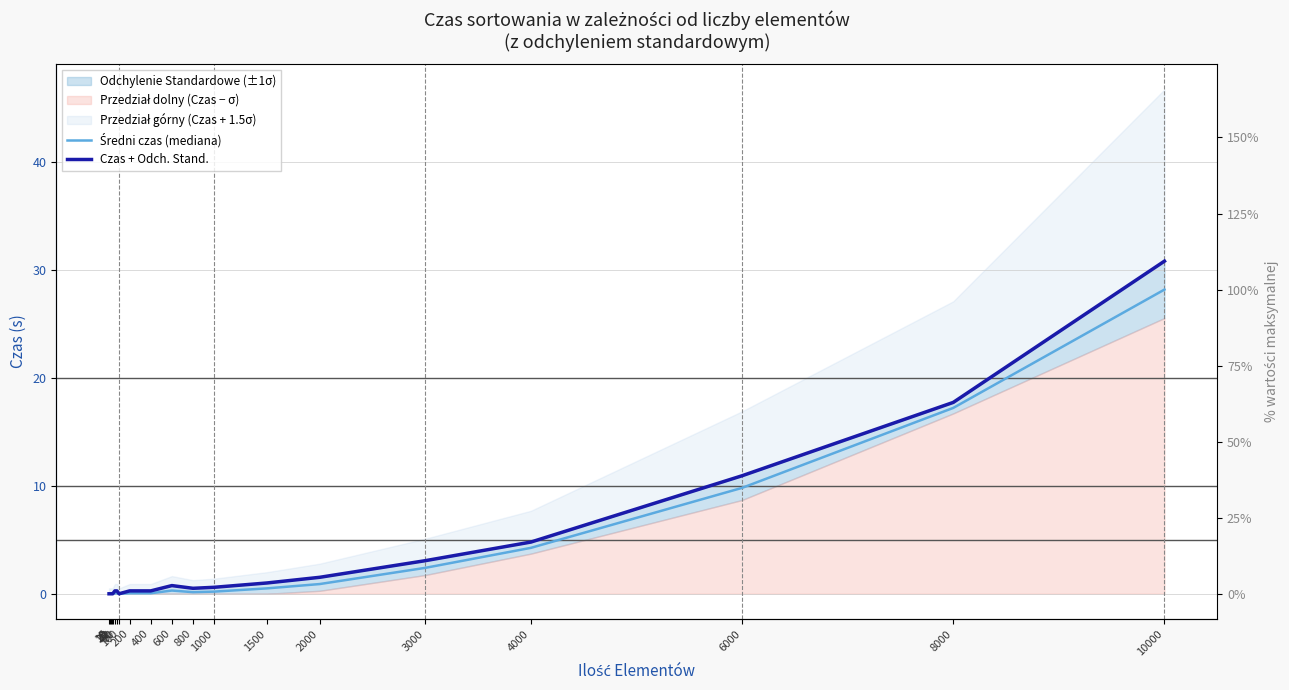

What is the value of the Średni czas (mediana) point at the 20th from the left?

28.1